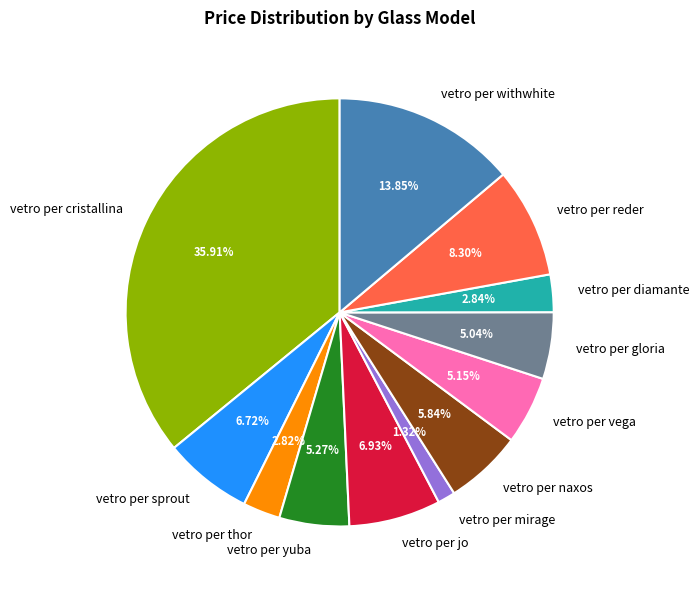

Which category has the smallest portion of the pie?

vetro per mirage